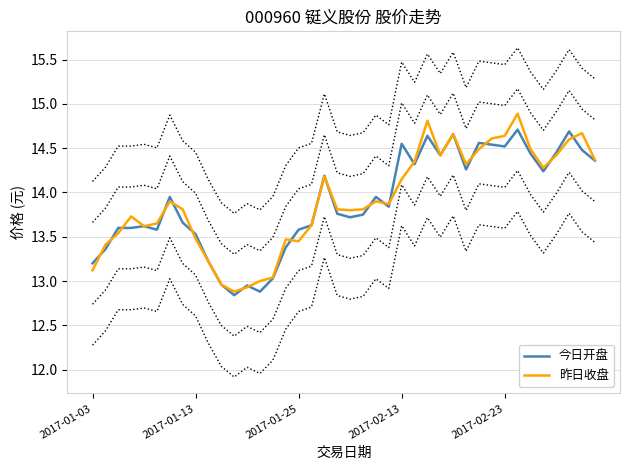

True or false: 今日开盘 has a value of 25.1 at 2017-02-13.

False